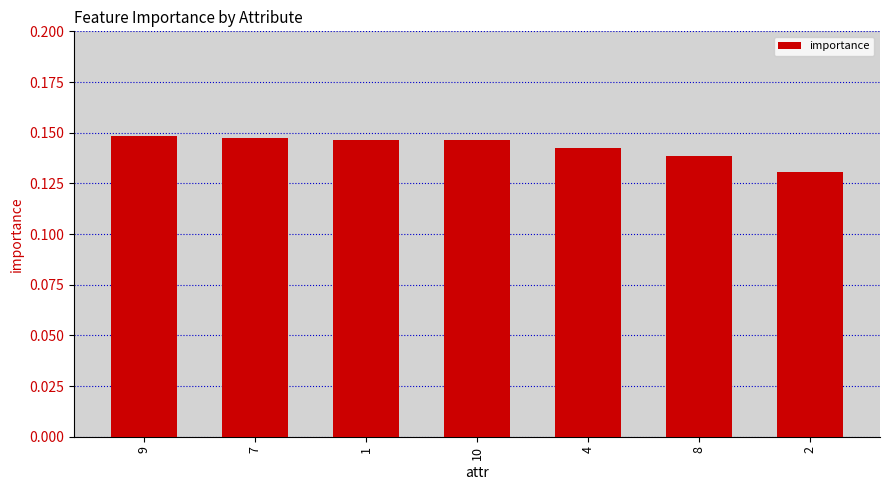

Between 9 and 4, which is larger?

9